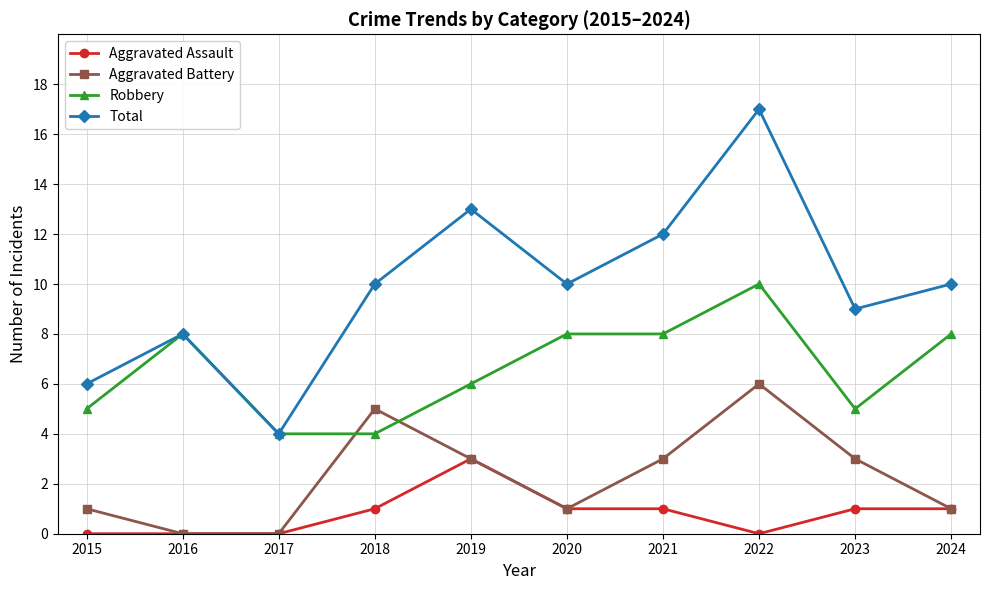

How many distinct data groups are displayed?

4